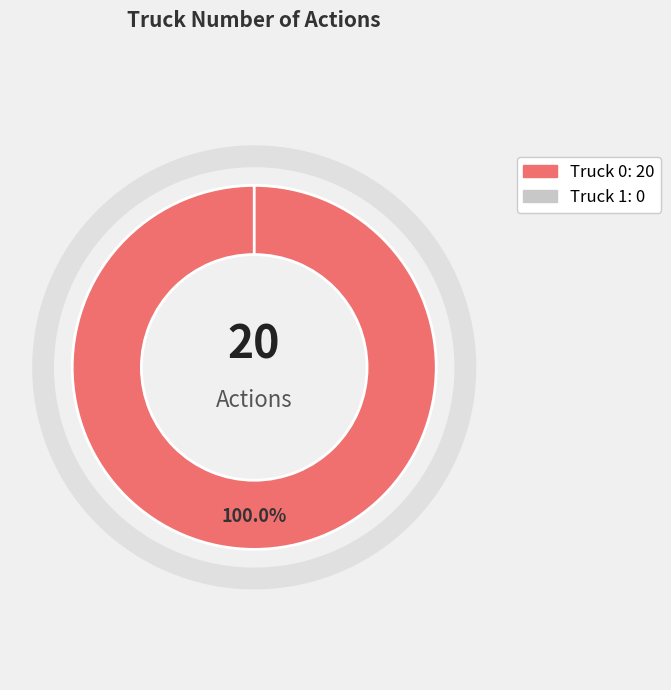

Count the number of slices in the pie.

2